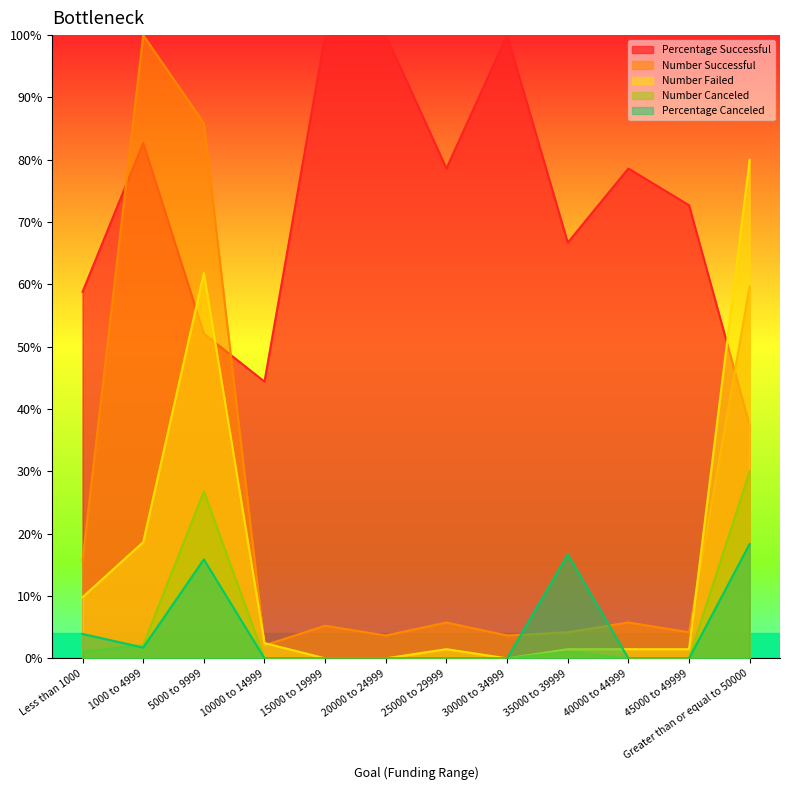

True or false: Percentage Successful and Number Canceled intersect in this chart.

False